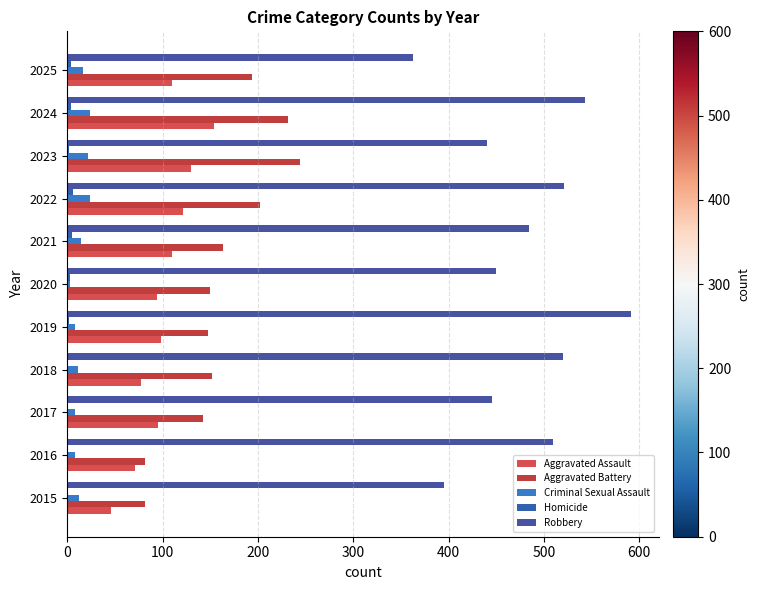

Count the number of categories in the chart.

11